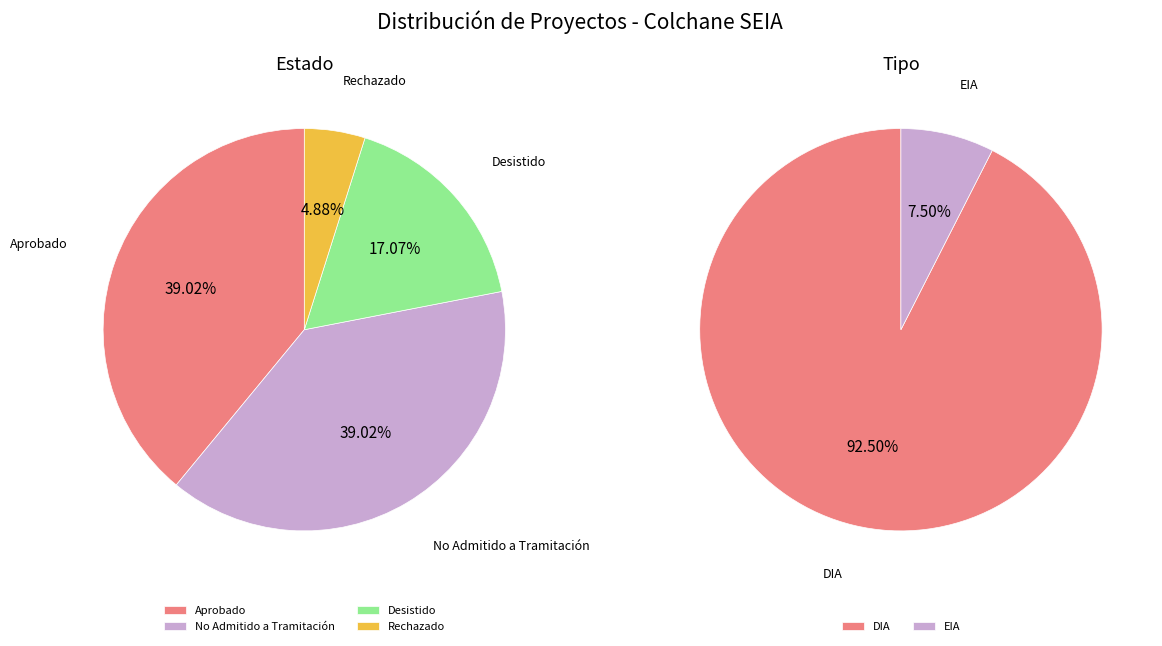

Does No Admitido a Tramitación represent more than half of the total?

No